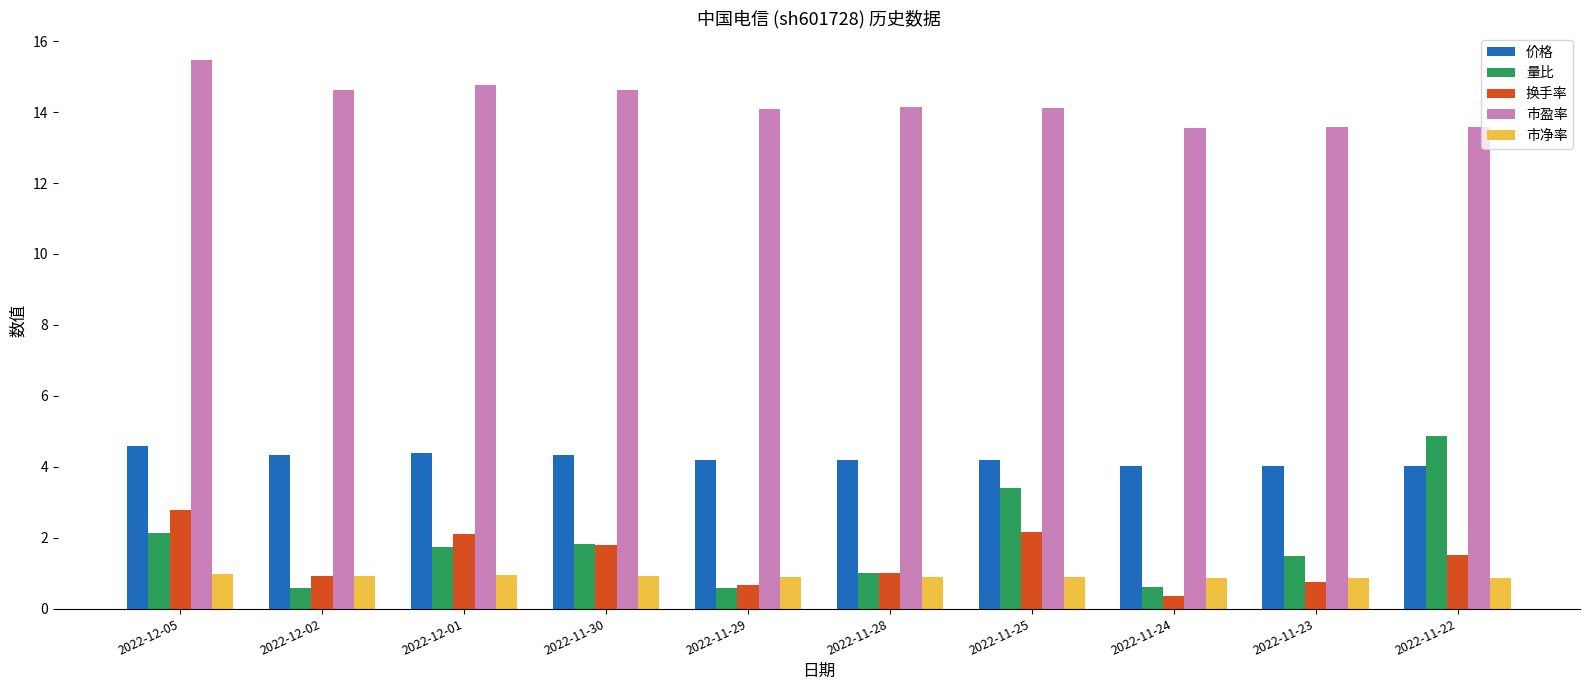

What are all the series names shown in the legend?

价格, 量比, 换手率, 市盈率, 市净率